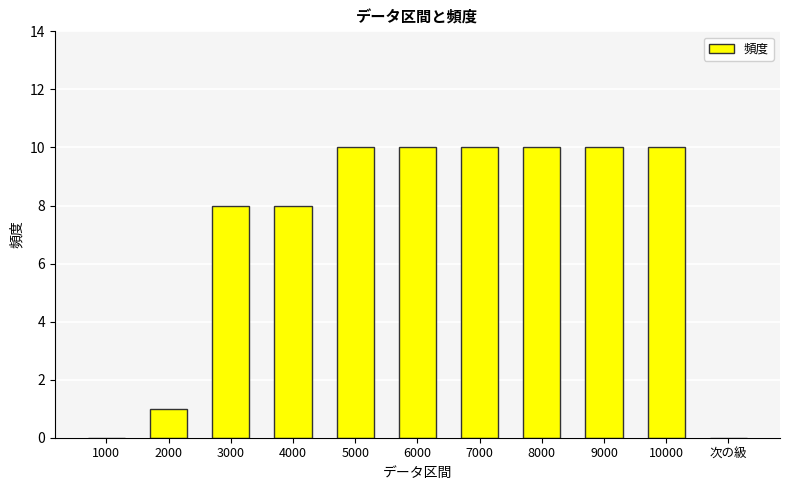

Reading right to left, extract all data points from this chart.

次の級=0	10000=10	9000=10	8000=10	7000=10	6000=10	5000=10	4000=8	3000=8	2000=1	1000=0